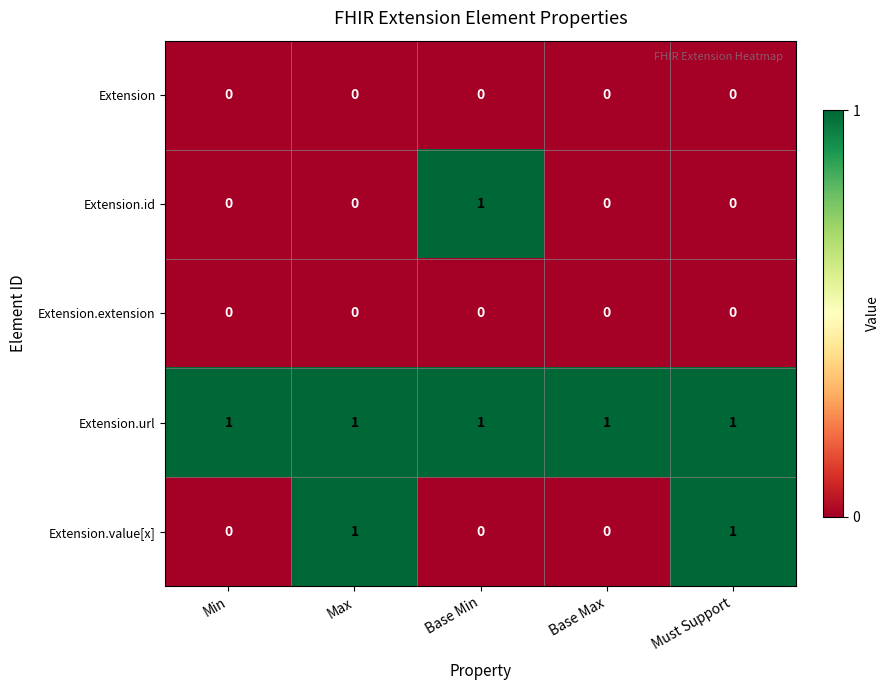

True or false: Extension.url has a value of 0 at Base Min.

False